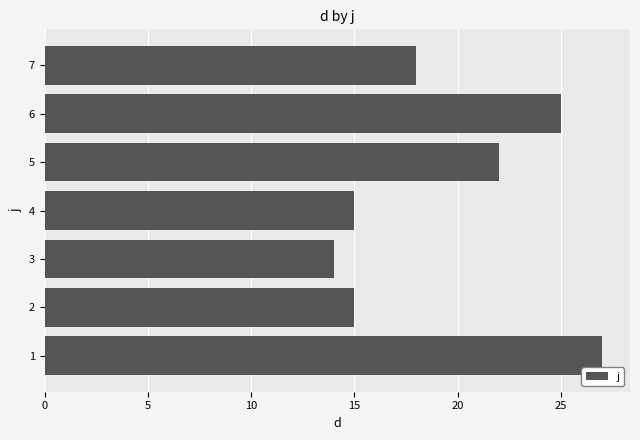

The chart shows a value of 24 at 3. True or false?

False